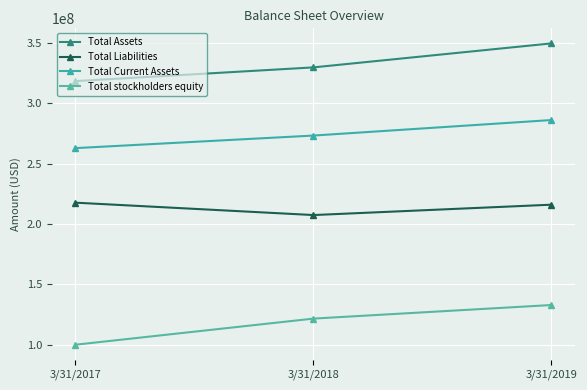

The Total Liabilities series shows 215975000 at 3/31/2019. True or false?

True